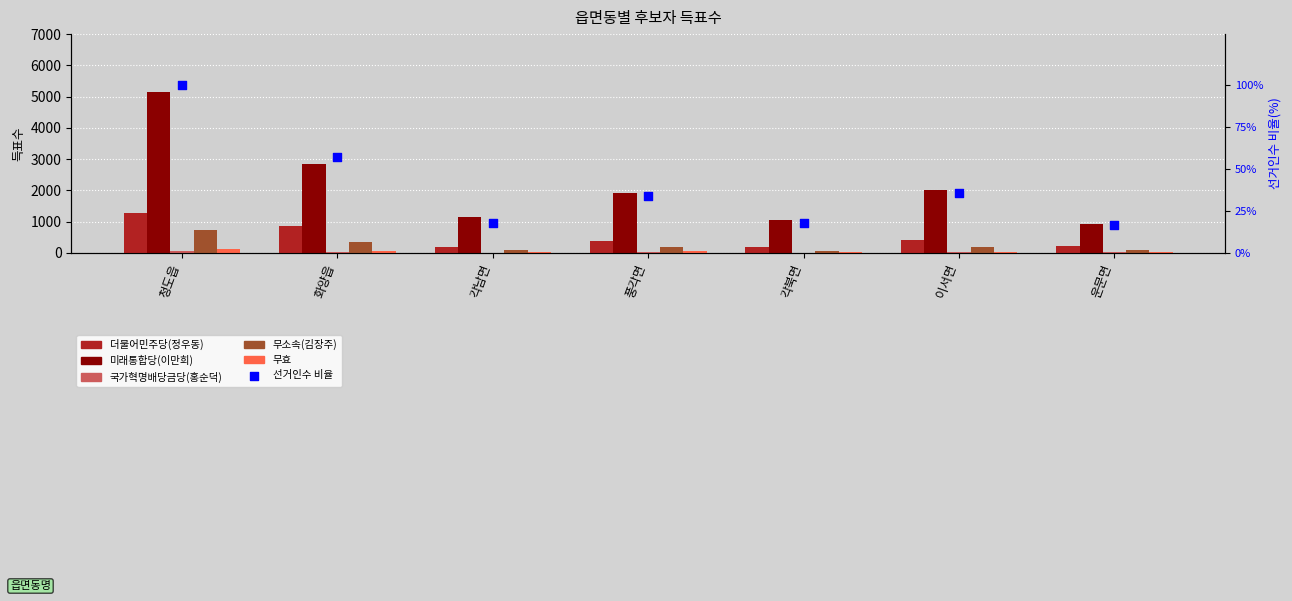

Which series has the largest total across all categories?

미래통합당(이만희)